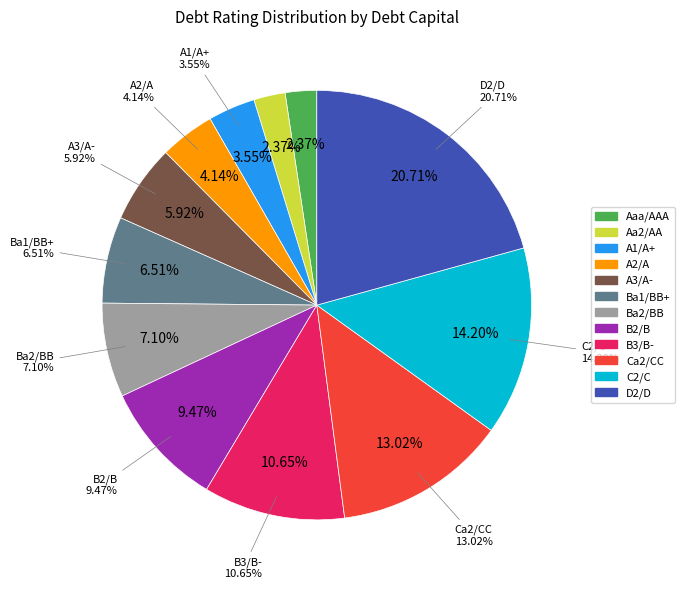

Is it true that Ba1/BB+ is 1% of the pie?

False